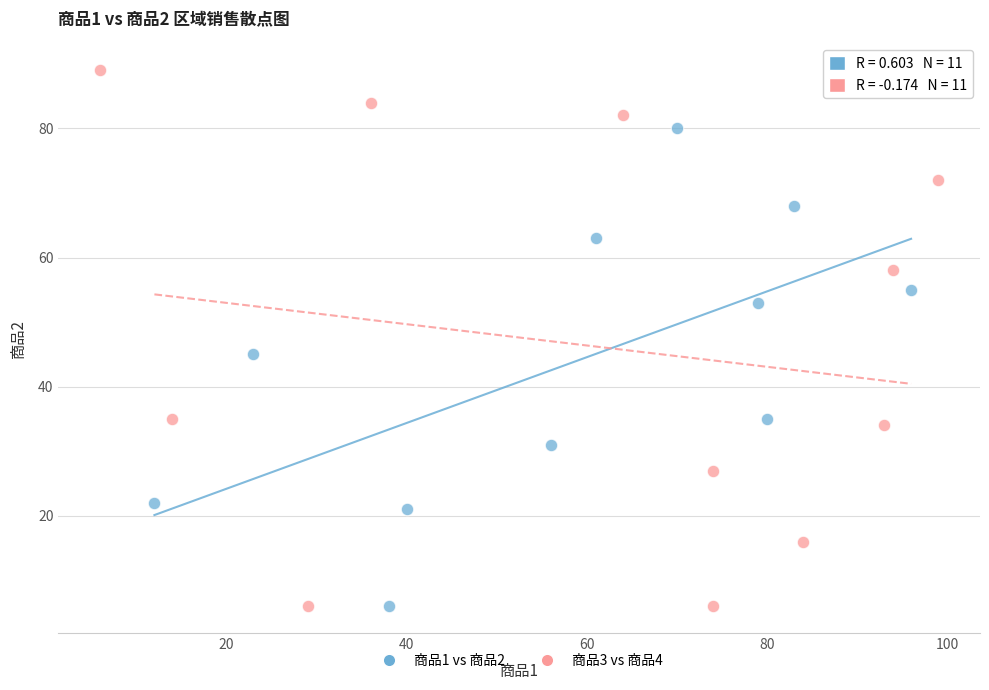

What are all the series names shown in the legend?

商品1 vs 商品2, 商品3 vs 商品4